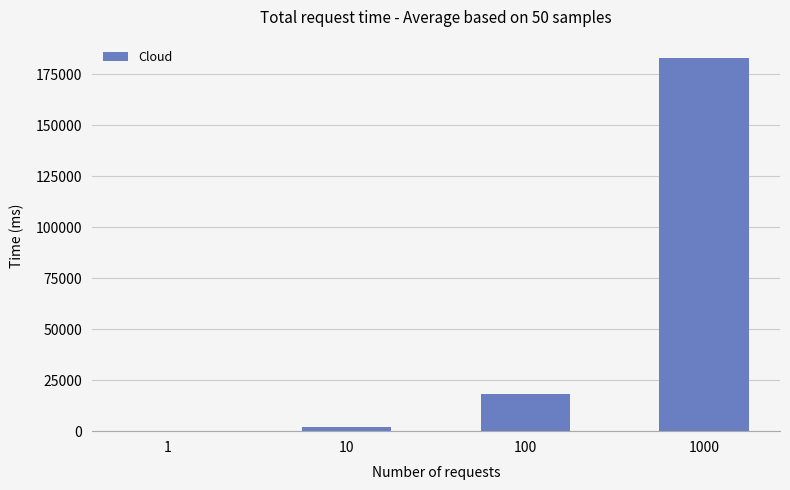

What is the difference between the values at 1000 and 100?

164426.6